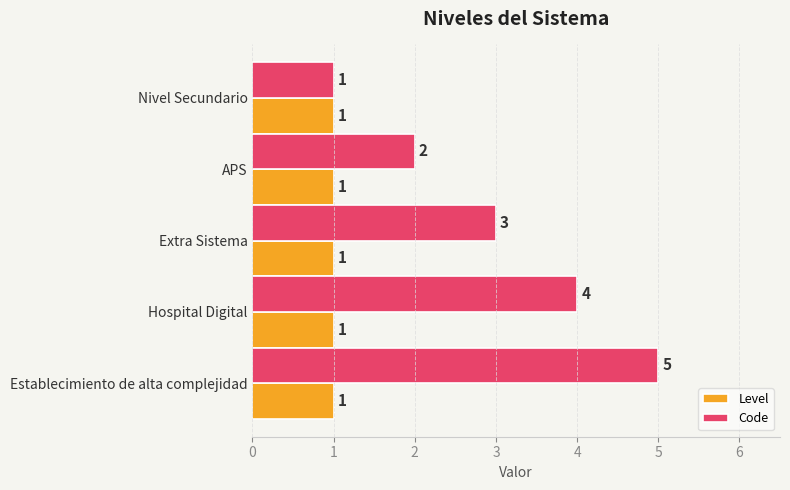

At which category is the sum across all series the highest?

Establecimiento de alta complejidad